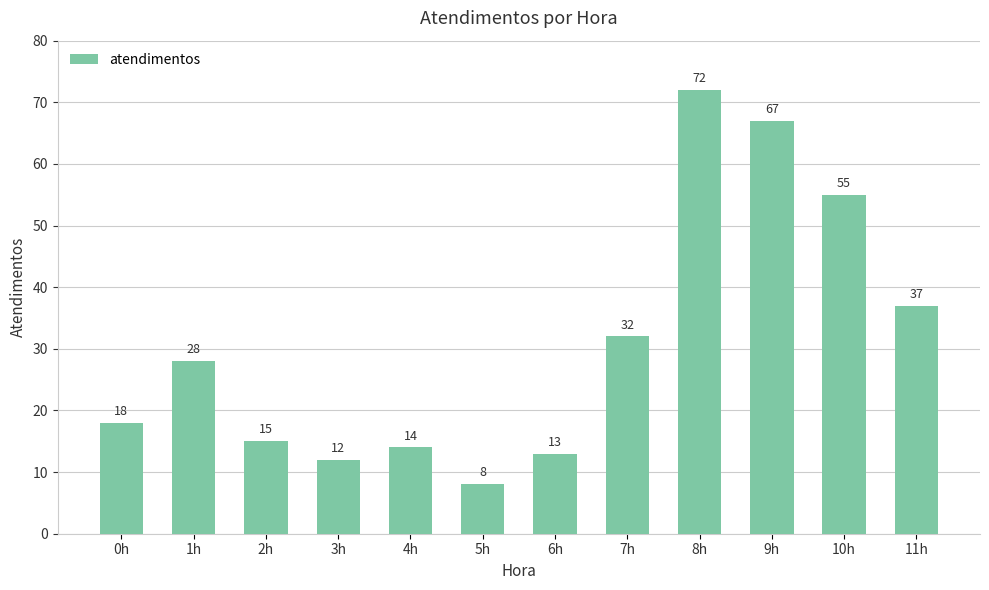

The chart shows a value of 37 at 8h. True or false?

False